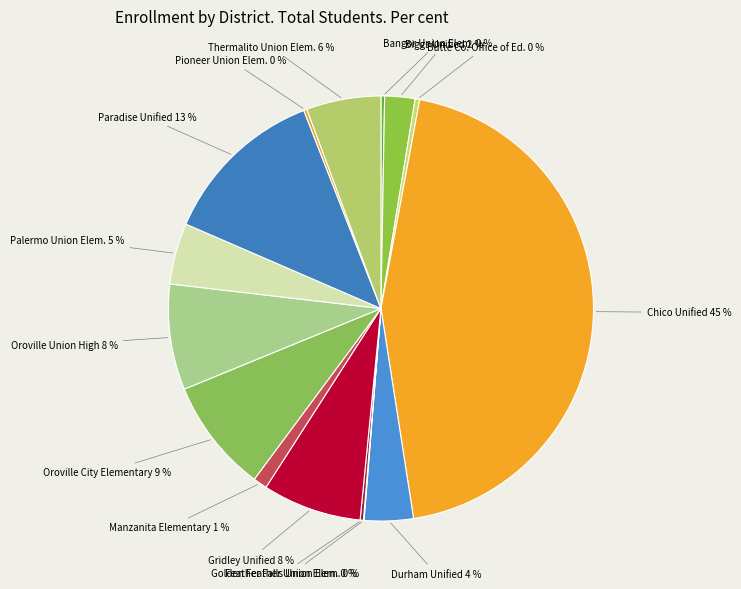

Which slice is the smallest?

Feather Falls Union Elementary